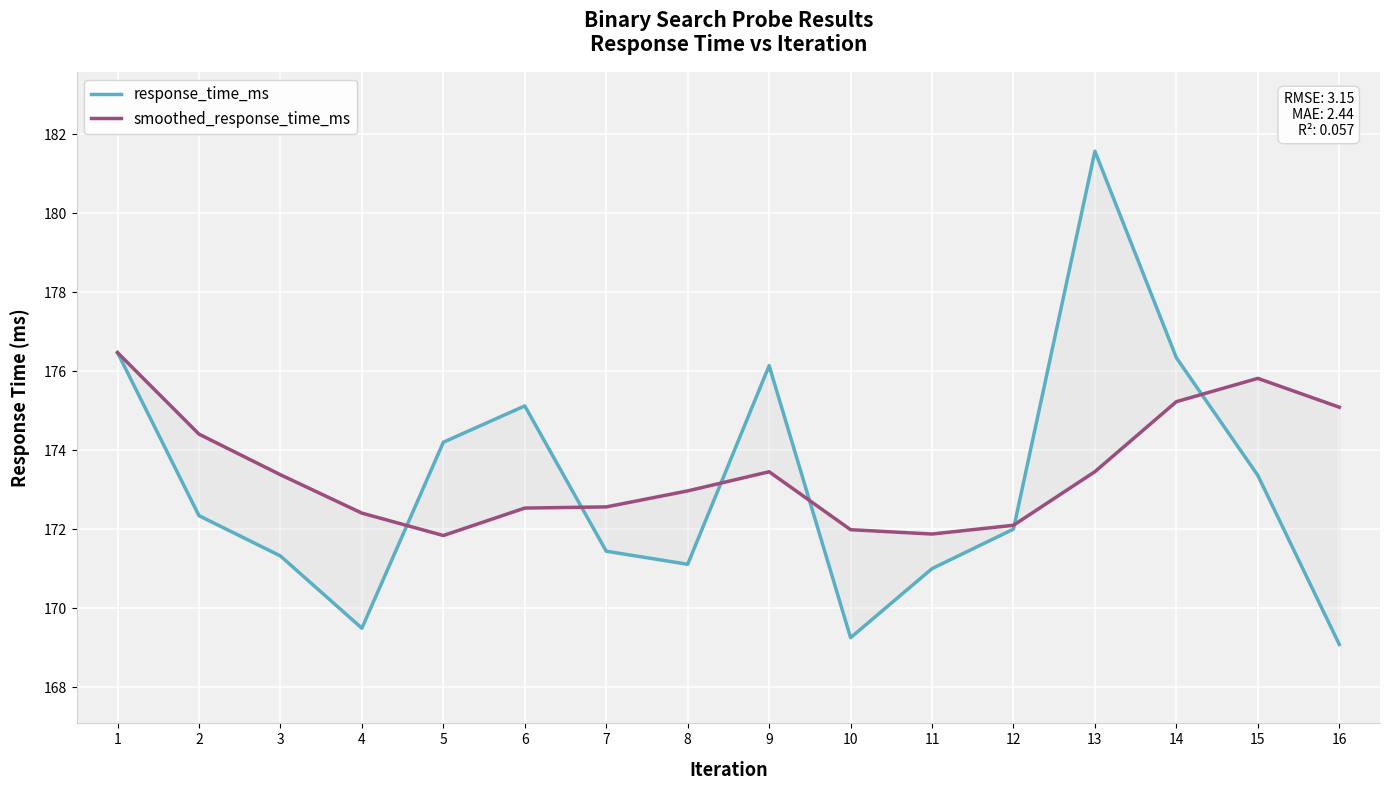

Rank the series by their maximum value, from lowest to highest.

smoothed_response_time_ms, response_time_ms